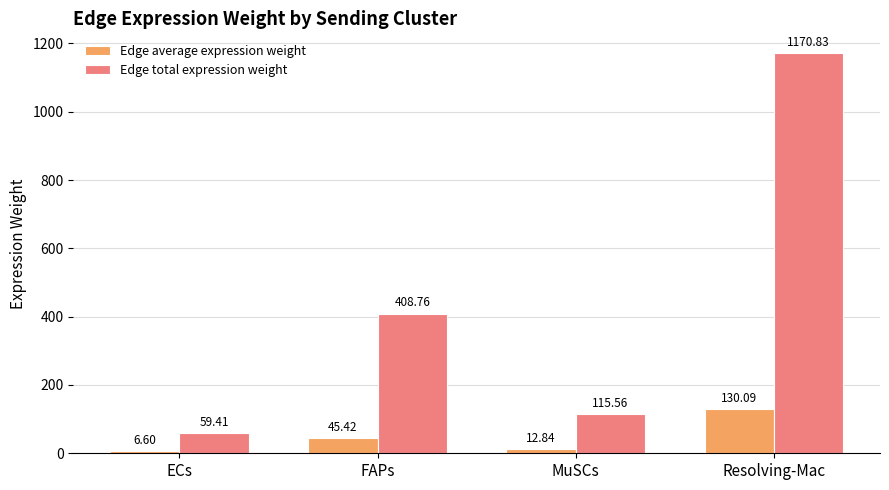

Is the value of Edge average expression weight at ECs greater than the value of Edge total expression weight at MuSCs?

No